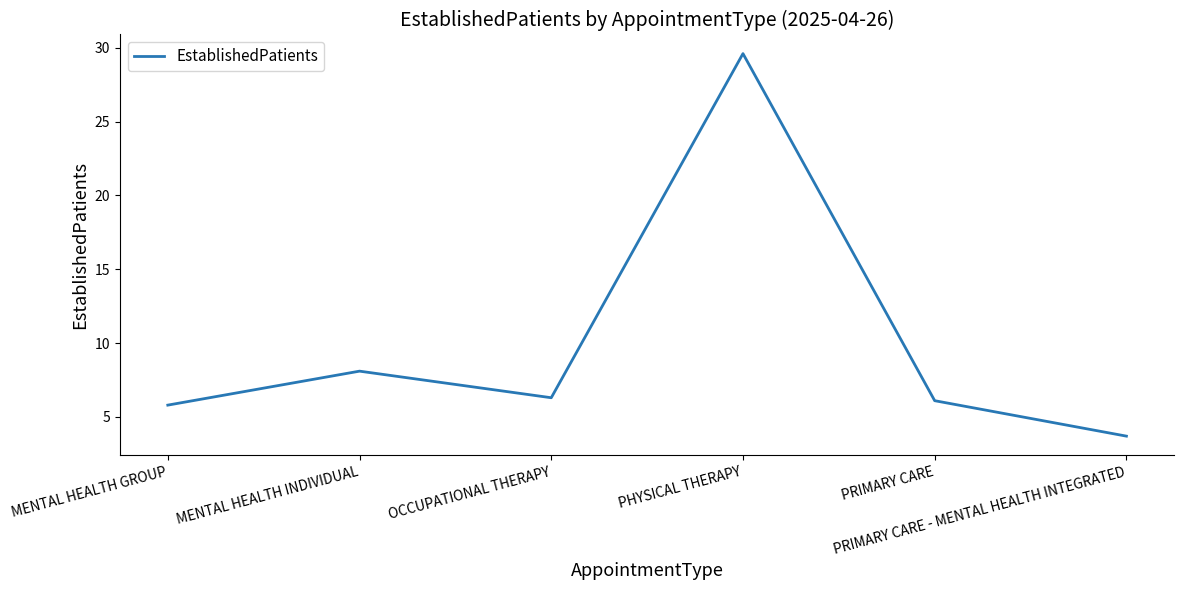

What is the minimum value shown in the chart?

3.7